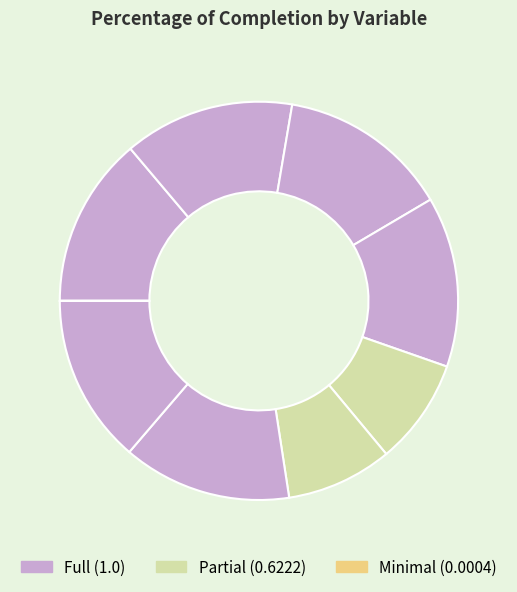

To the nearest percent, what is the difference between the largest and smallest slice percentages?

14%